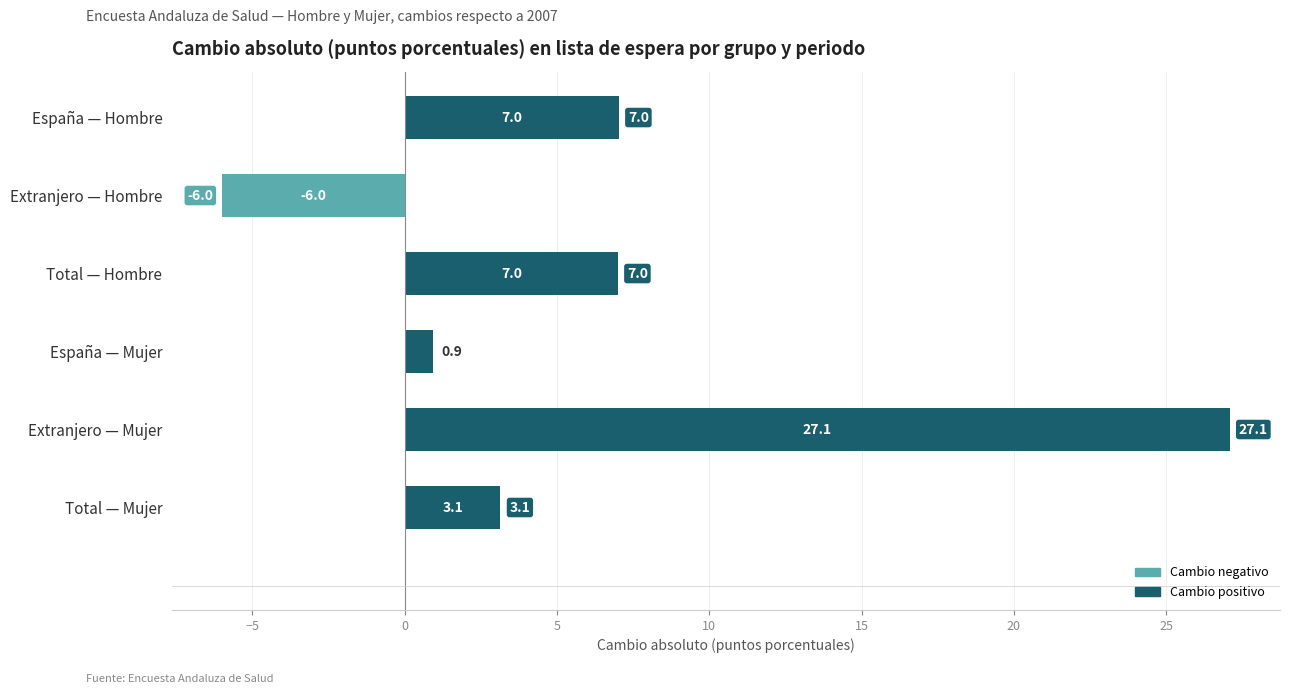

How many bars are there in total?

6